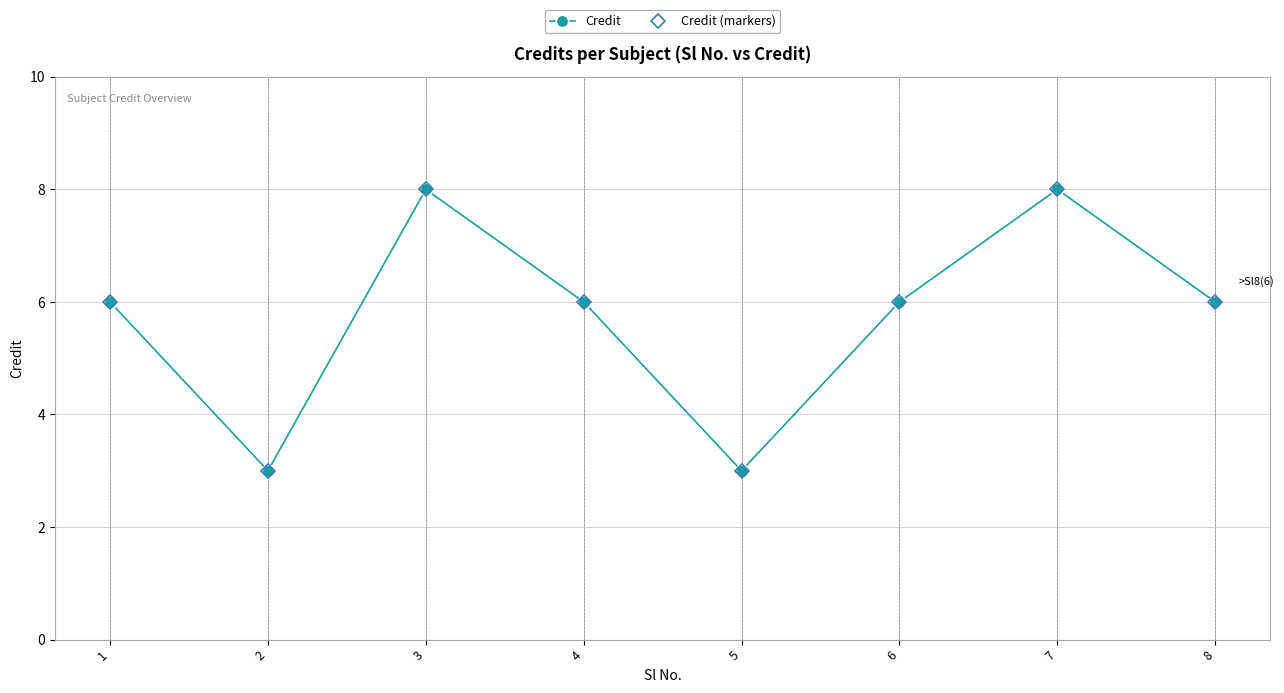

Does the chart have visible grid lines?

Yes